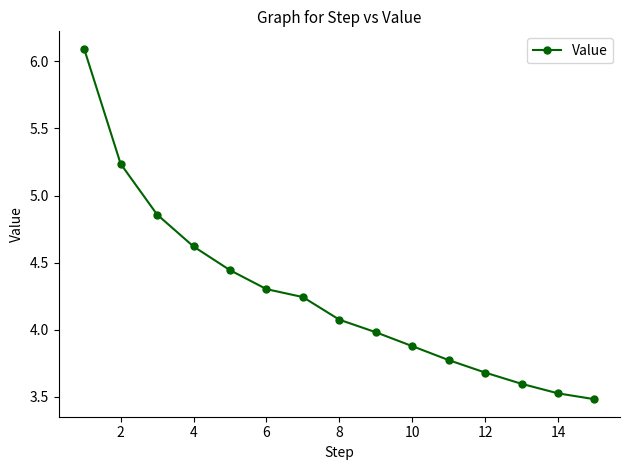

True or false: there are more than 1 points higher than both neighbors.

False